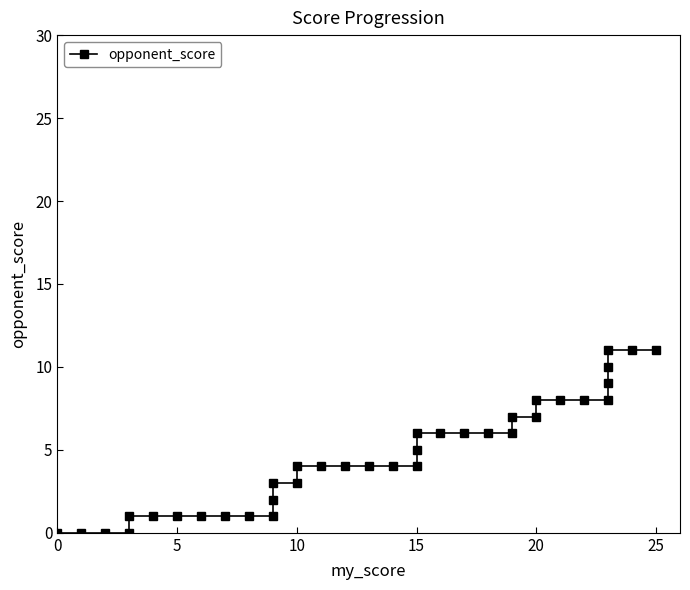

Reading right to left, list all the values displayed in this chart.

11	11	11	10	9	8	8	8	8	7	7	6	6	6	6	6	5	4	4	4	4	4	4	3	3	2	1	1	1	1	1	1	1	0	0	0	0